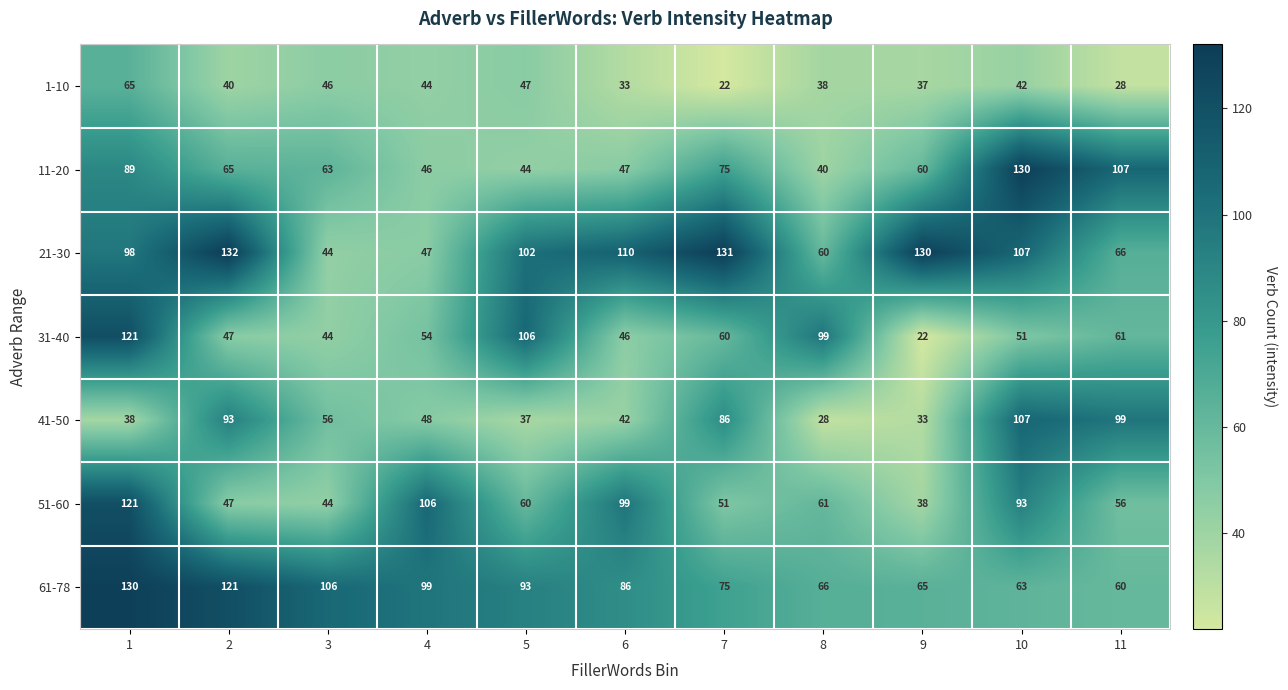

What is the maximum value shown in the chart?

132